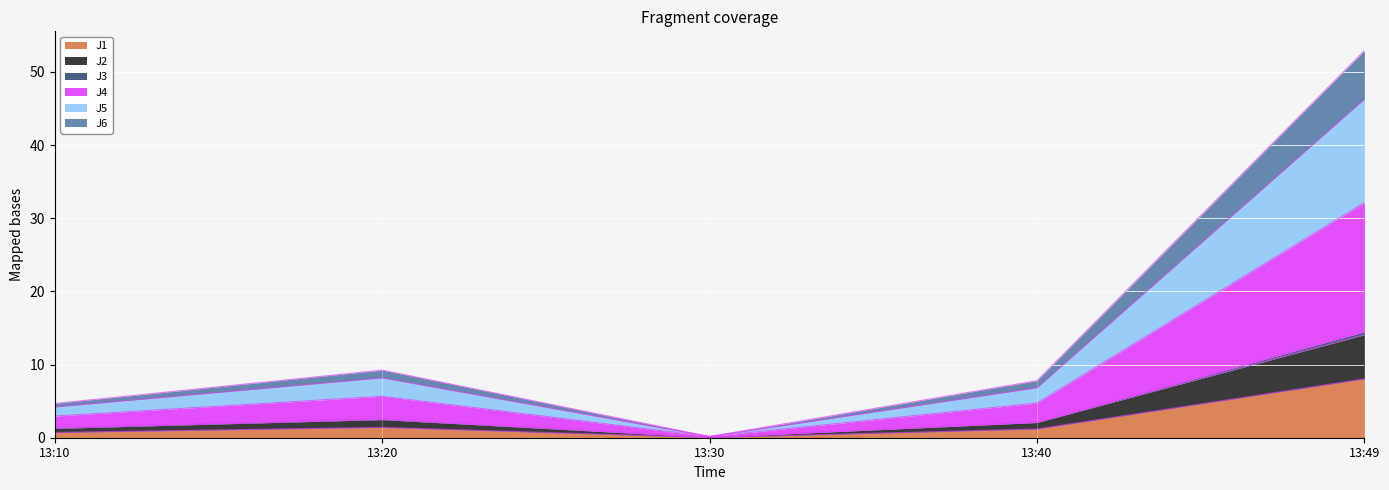

The J3 series shows 1.8 at 13:10. True or false?

False